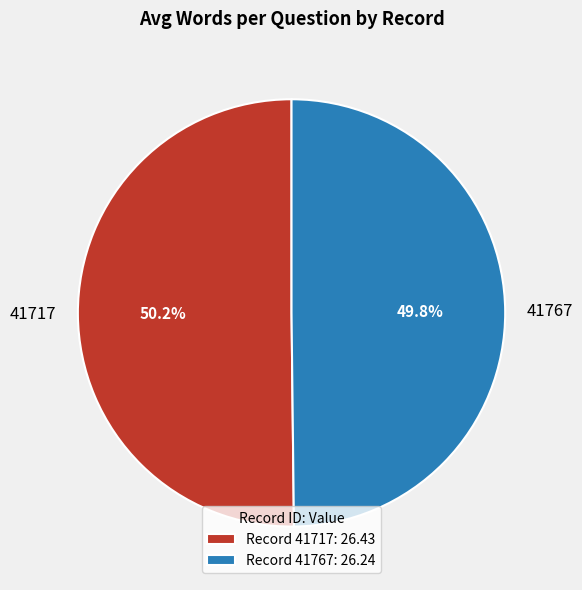

How many segments does this pie chart have?

2